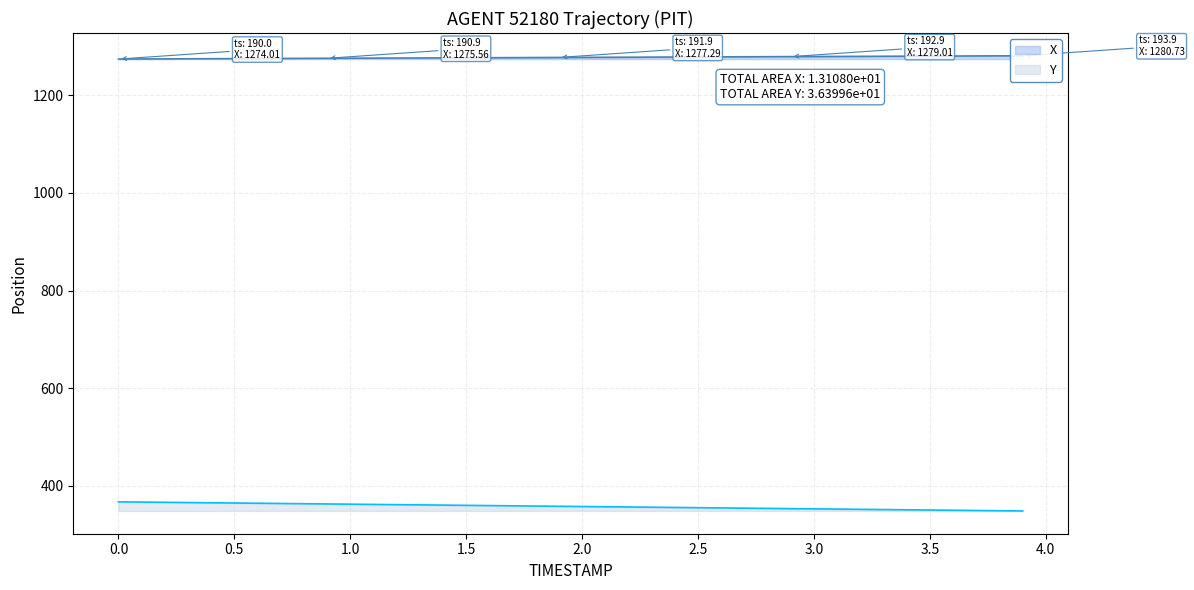

Reading left to right, extract all data points from this chart.

X: 1274.0	1274.2	1274.3	1274.5	1274.7	1274.9	1275.0	1275.2	1275.4	1275.6	1275.7	1275.9	1276.1	1276.2	1276.4	1276.6	1276.8	1276.9	1277.1	1277.3	1277.5	1277.6	1277.8	1278.0	1278.2	1278.3	1278.5	1278.7	1278.8	1279.0	1279.2	1279.3	1279.5	1279.7	1279.9	1280.0	1280.2	1280.4	1280.6	1280.7
Y: 367.5	367.0	366.5	366.0	365.5	365.1	364.6	364.1	363.6	363.2	362.7	362.2	361.7	361.2	360.8	360.3	359.8	359.3	358.8	358.4	357.9	357.4	356.9	356.5	356.0	355.5	355.0	354.5	354.1	353.6	353.1	352.6	352.1	351.7	351.2	350.7	350.2	349.8	349.3	348.8